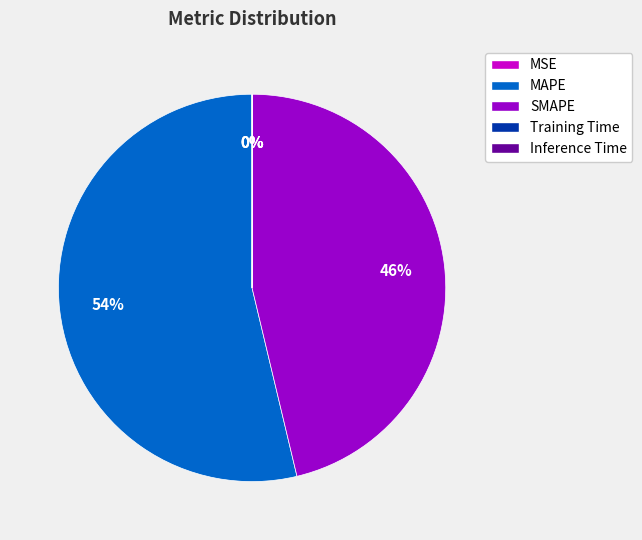

True or false: SMAPE accounts for 38% of the total.

False